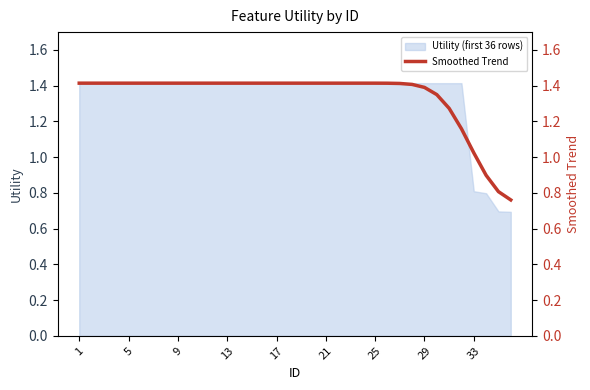

What is the difference between the values at 12 and 34?

0.6